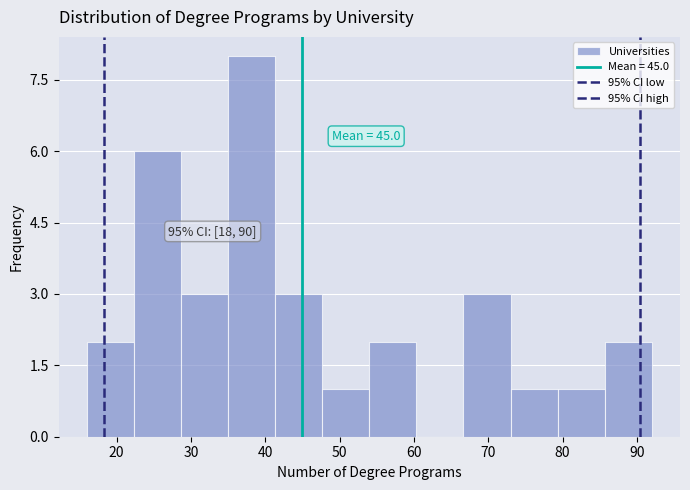

Which range on the x-axis has the tallest bar?

35 to 41